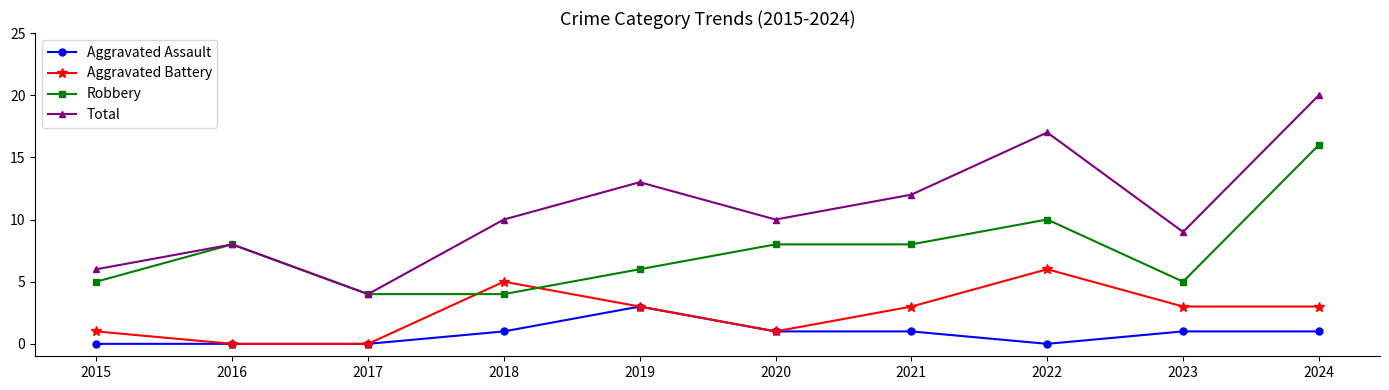

What is the value of the Aggravated Assault point at the 4th from the left?

1